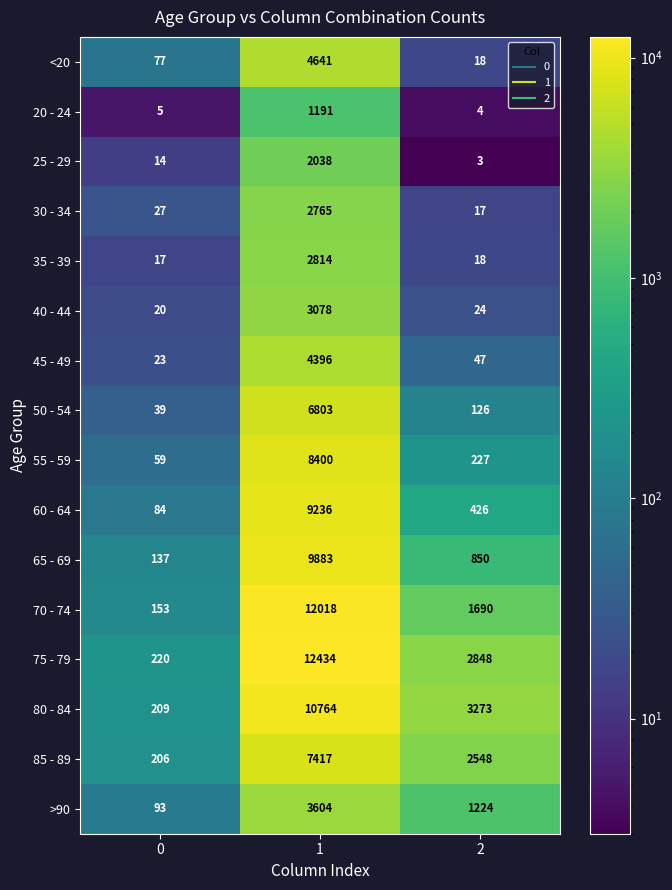

True or false: 80 - 84 has a value of 5304 at 1.

False